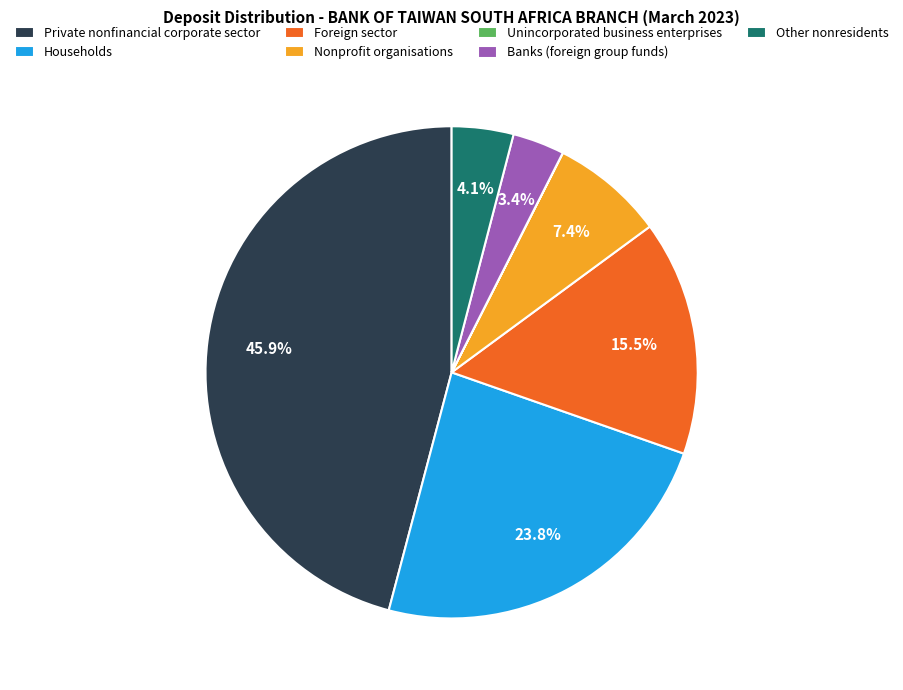

Does Private nonfinancial corporate sector account for over 50% of the chart?

No